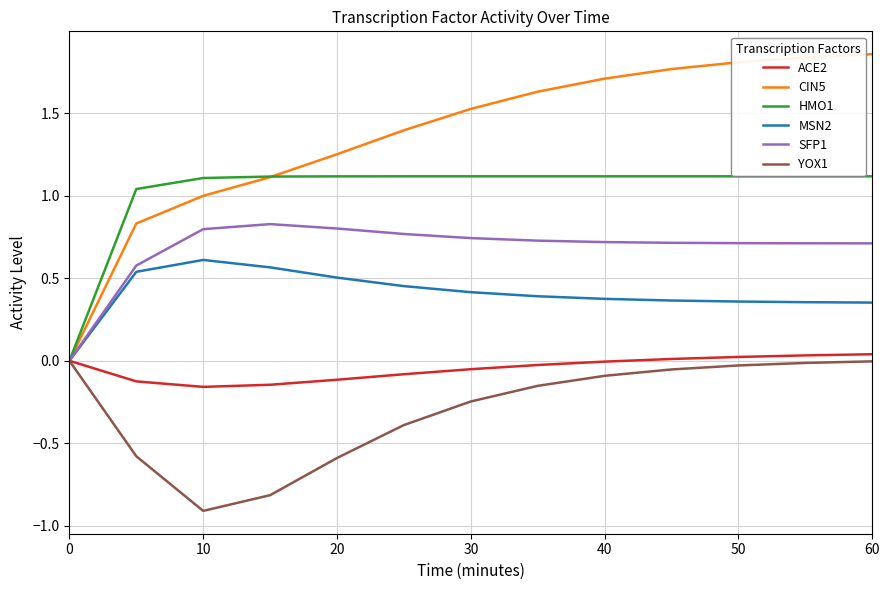

Does the chart have visible grid lines?

Yes